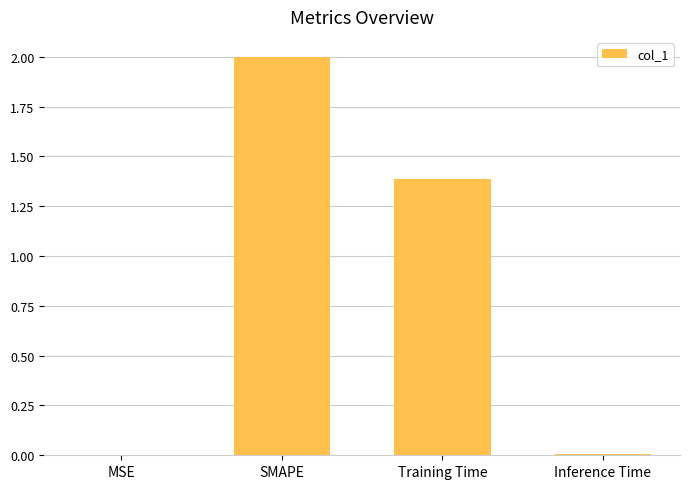

Where does the data first go above 1?

SMAPE